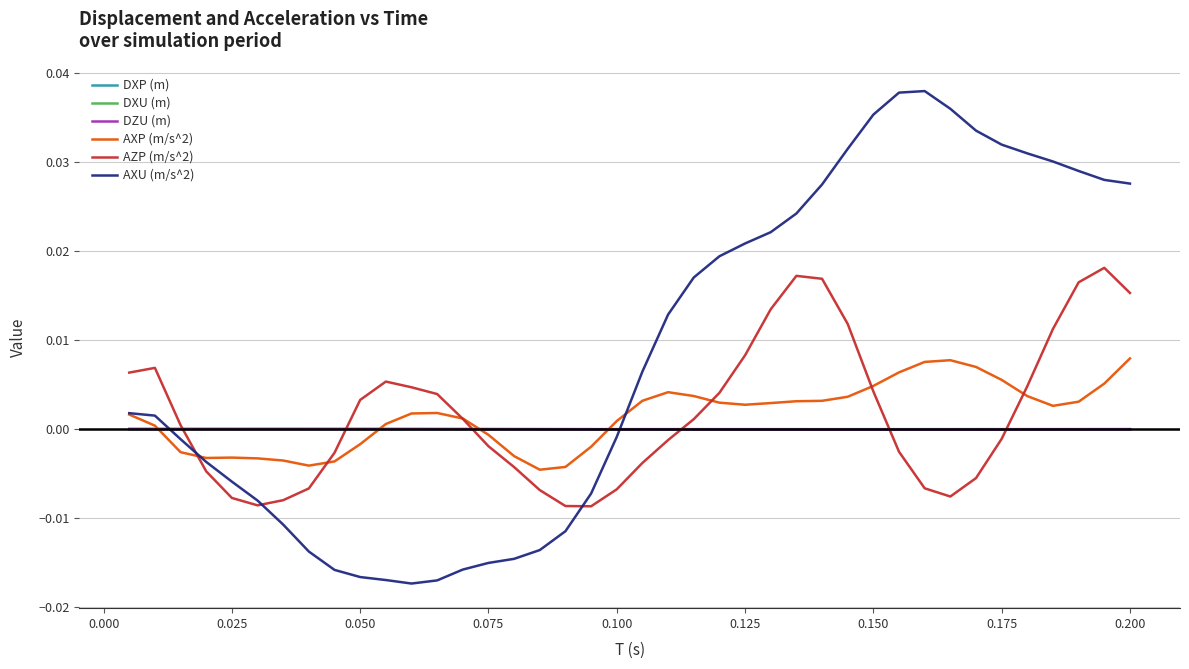

Which series has the largest total across all categories?

AXU (m/s^2)